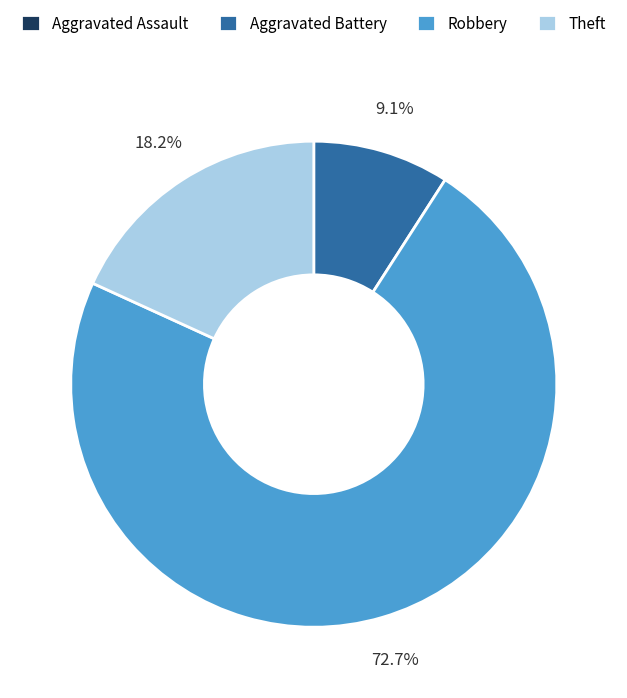

To the nearest percent, what is the difference between the largest and smallest slice percentages?

73%